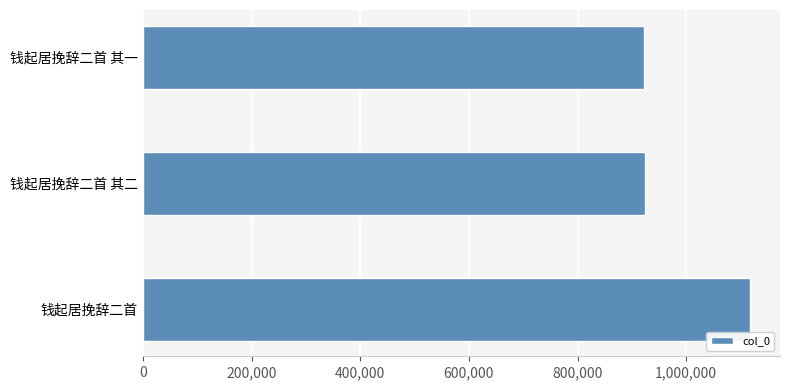

What is the difference between the maximum and minimum values?

193599